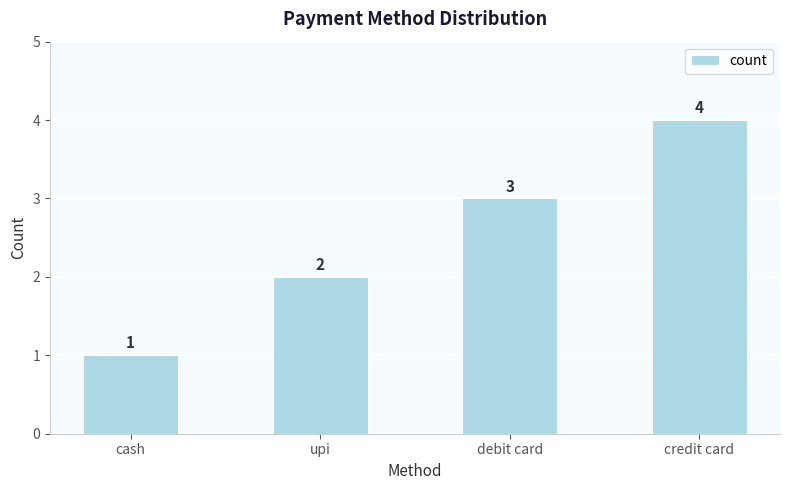

The chart shows a value of 2 at credit card. True or false?

False